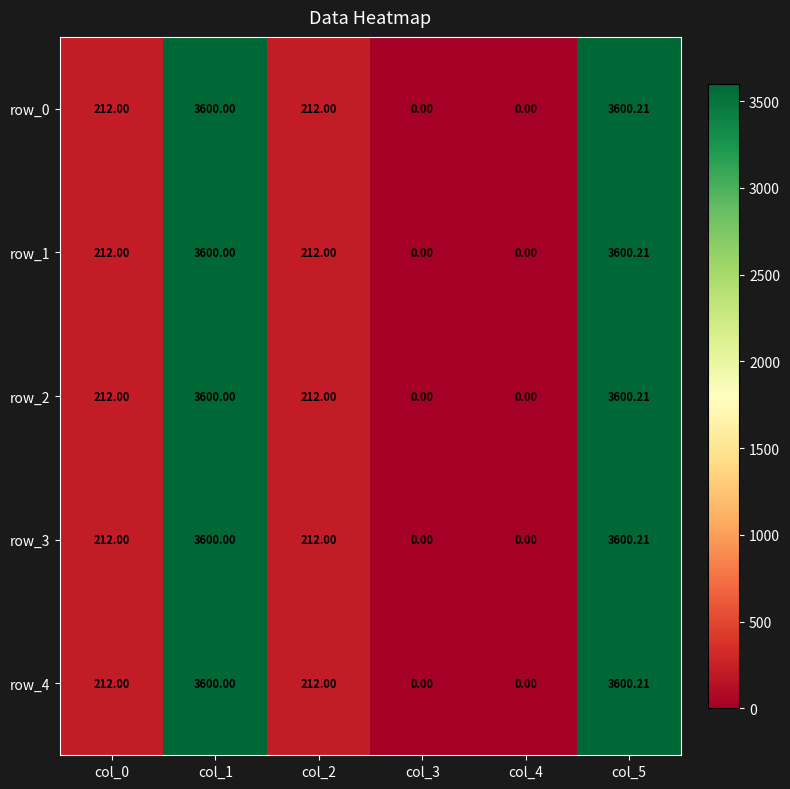

At how many categories does at least one series exceed 2489?

2